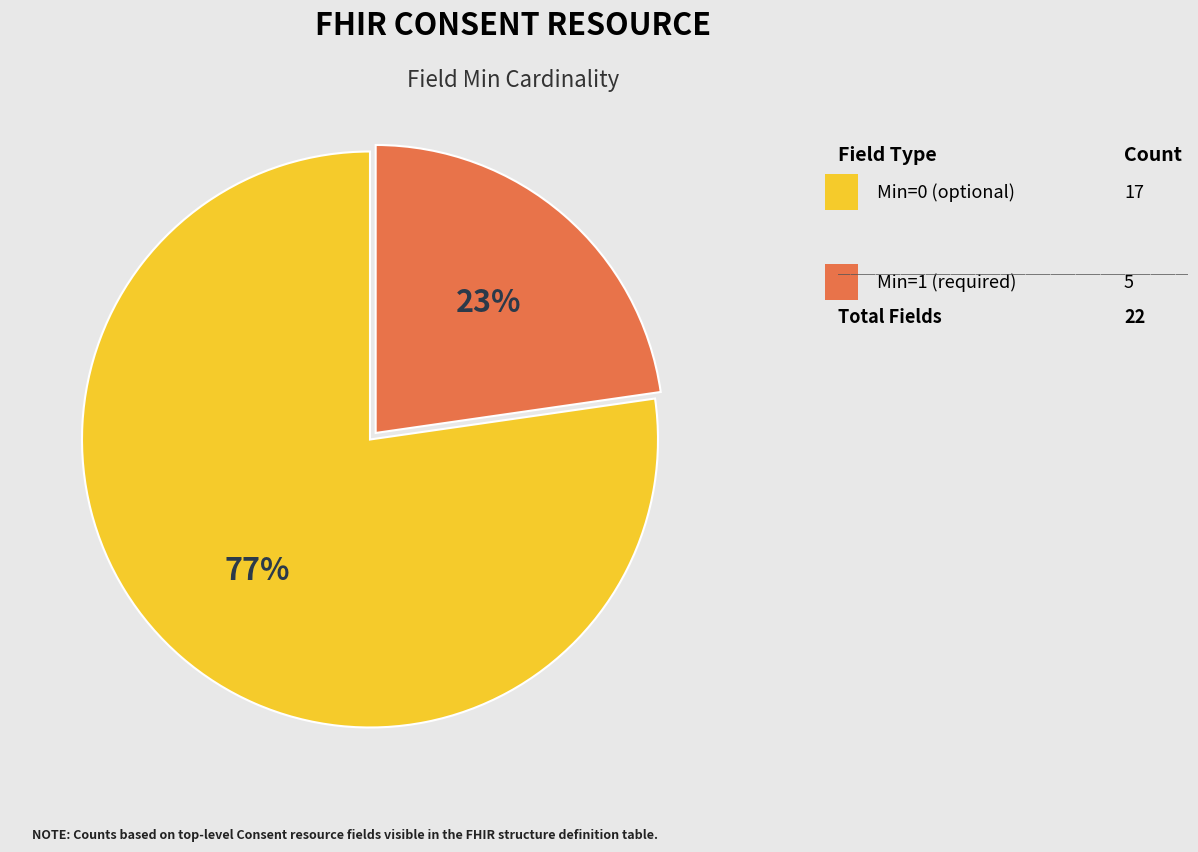

How many segments does this pie chart have?

2